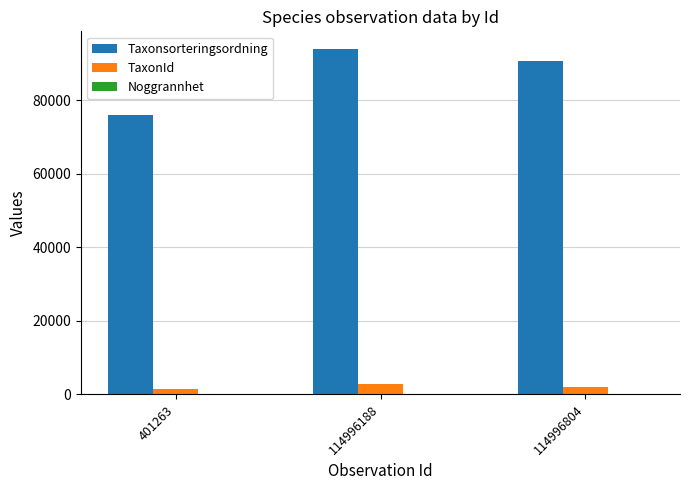

Which series has the largest total across all categories?

Taxonsorteringsordning